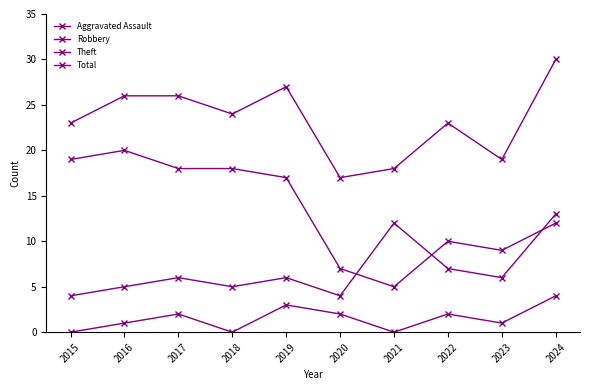

Does the chart have visible grid lines?

No